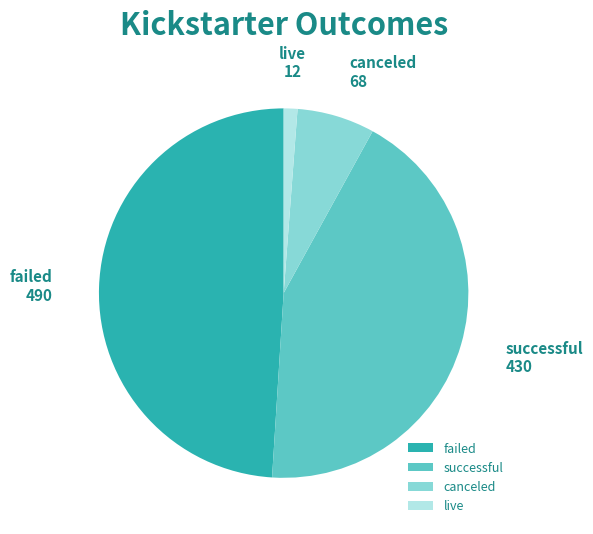

Which slice is the largest?

failed